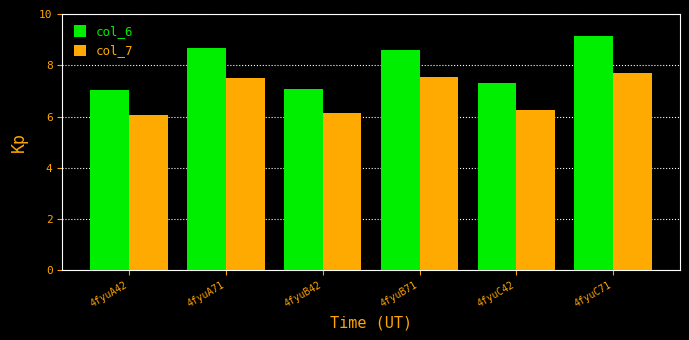

How many values in the col_7 series exceed 7?

3